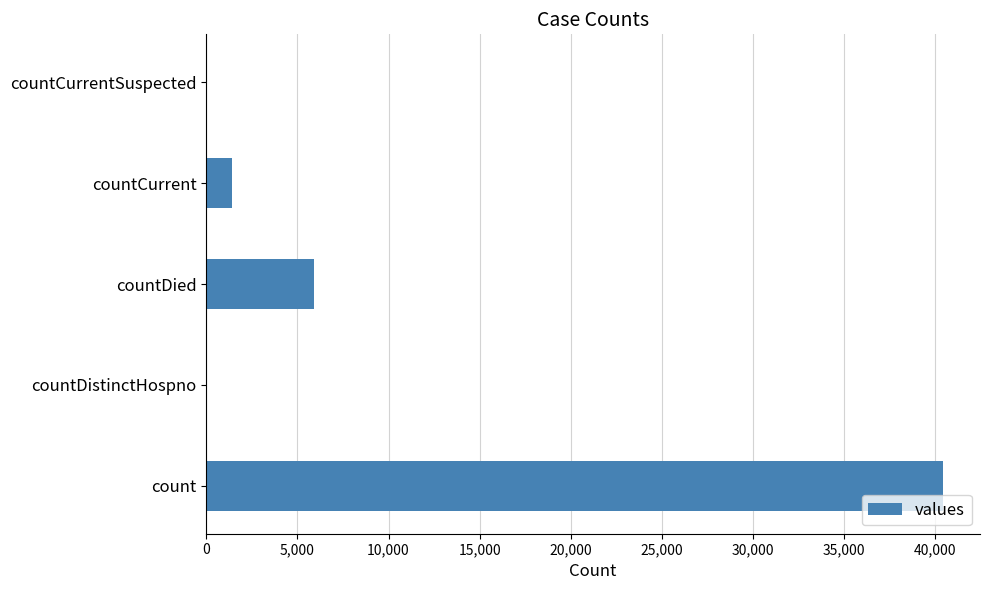

What is the greatest value displayed?

40442